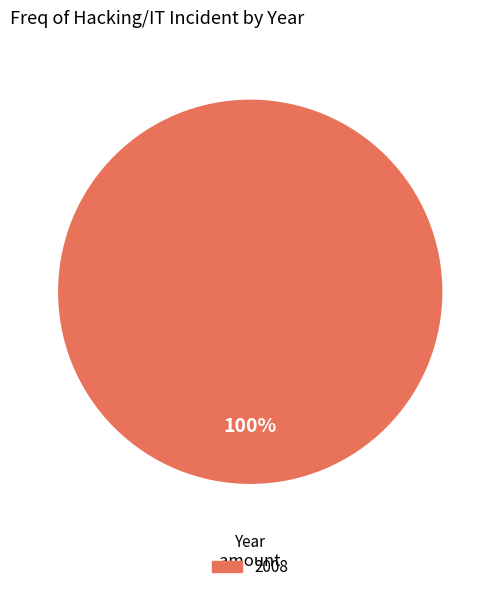

Is it true that 2008 is 93% of the pie?

False